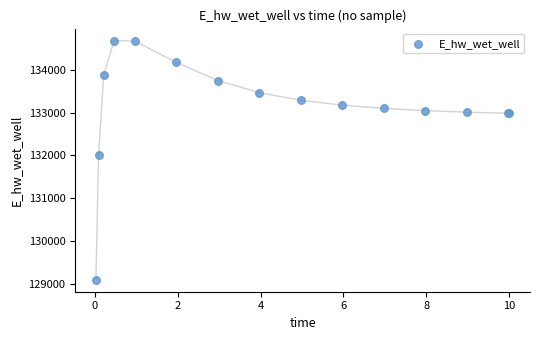

What Y value in the scatter plot is closest to 131889?

132010.9